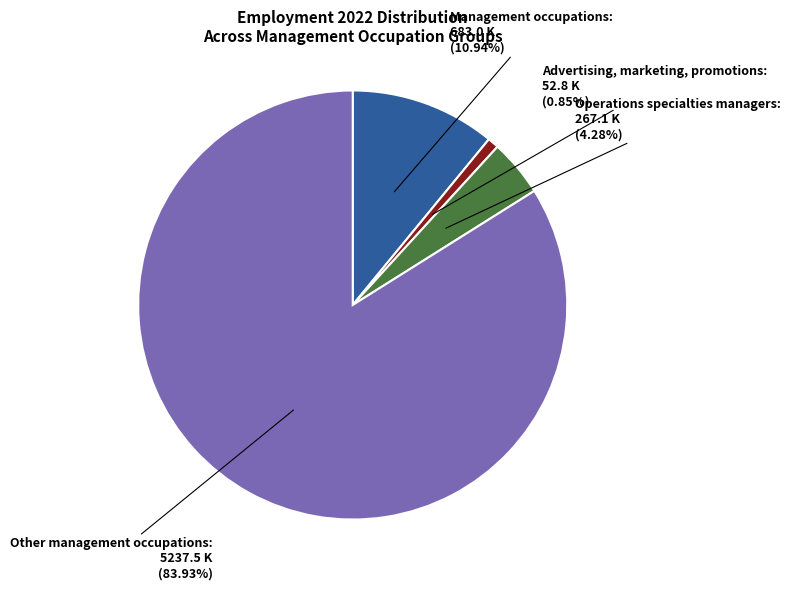

What percentage is NOT represented by Management occupations?

89.1%